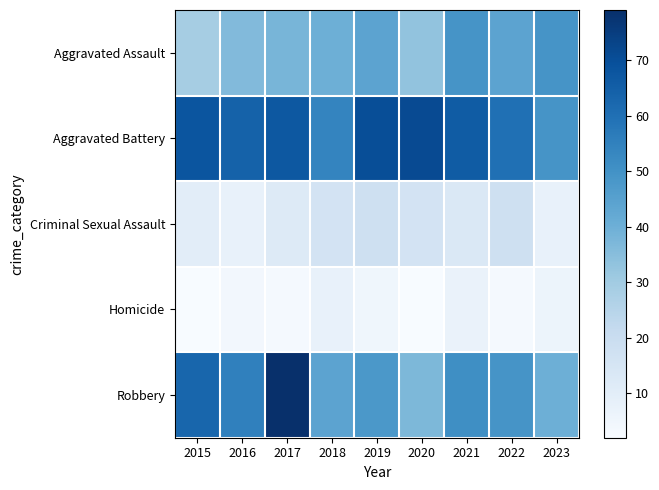

Reading left to right, transcribe all the data shown in this chart.

Aggravated Assault: 2015=29	2016=36	2017=38	2018=40	2019=44	2020=33	2021=49	2022=44	2023=49
Aggravated Battery: 2015=68	2016=64	2017=67	2018=54	2019=70	2020=71	2021=66	2022=60	2023=49
Criminal Sexual Assault: 2015=10	2016=8	2017=12	2018=16	2019=18	2020=16	2021=13	2022=18	2023=8
Homicide: 2015=2	2016=4	2017=3	2018=8	2019=5	2020=2	2021=7	2022=3	2023=6
Robbery: 2015=63	2016=55	2017=79	2018=44	2019=48	2020=37	2021=51	2022=49	2023=40